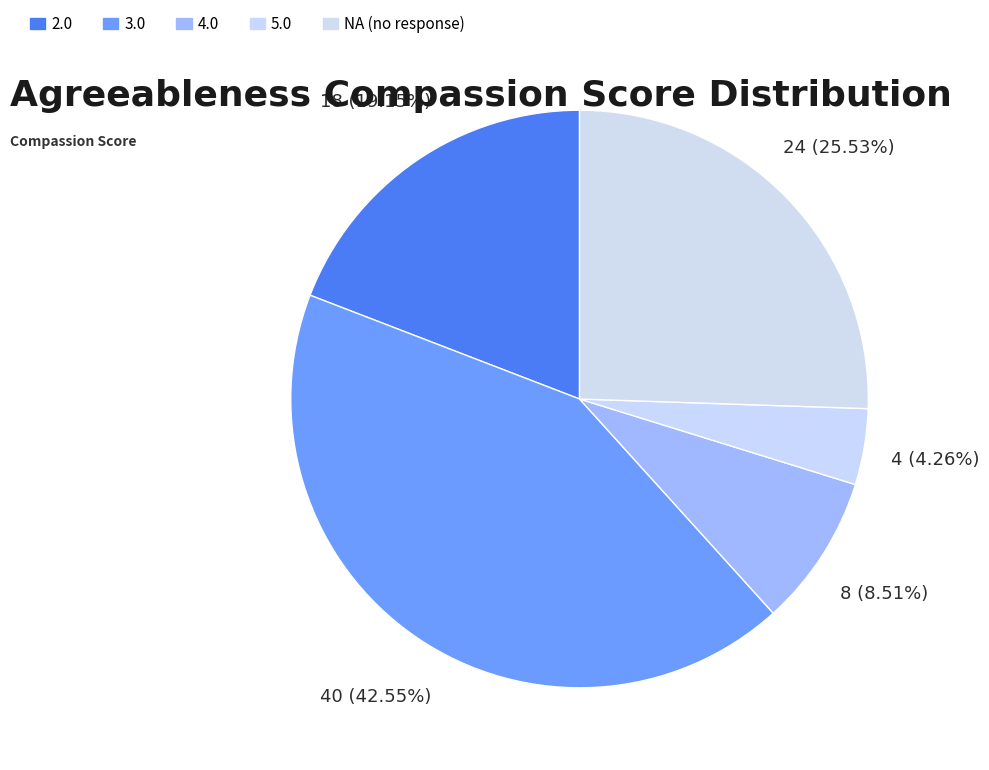

What is the change in value from 2.0 to NA?

+6